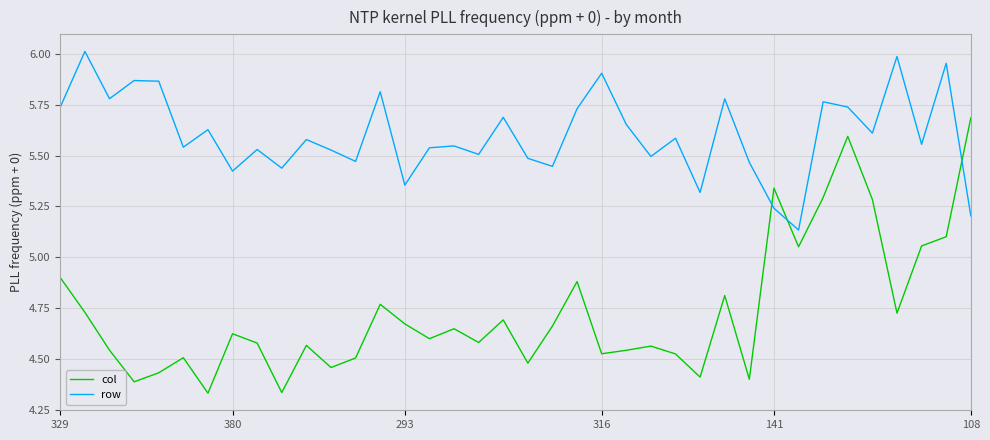

List the series in order of their overall mean, highest first.

row, col